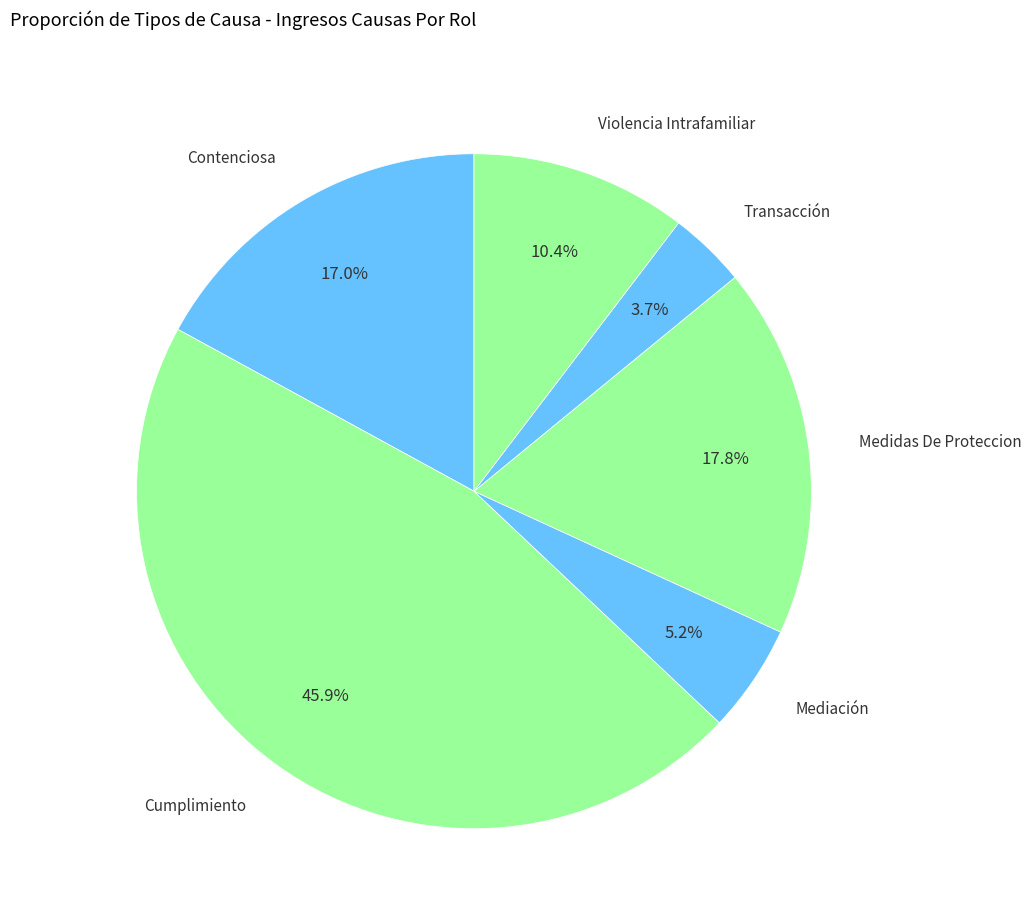

Count the number of slices in the pie.

6